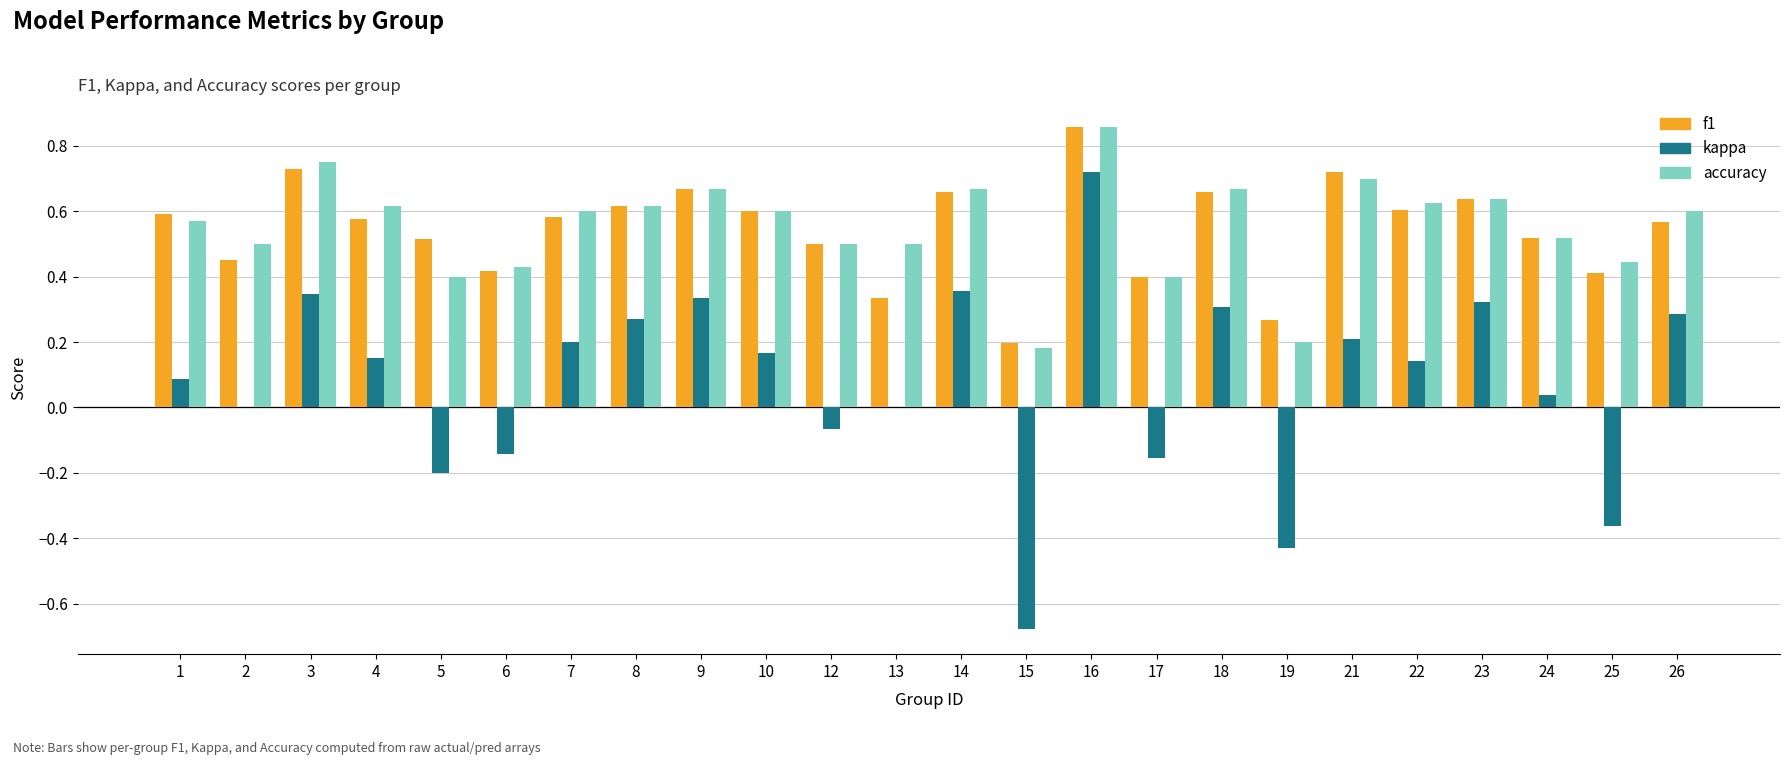

Between 15 and 16, which series saw the biggest shift?

kappa